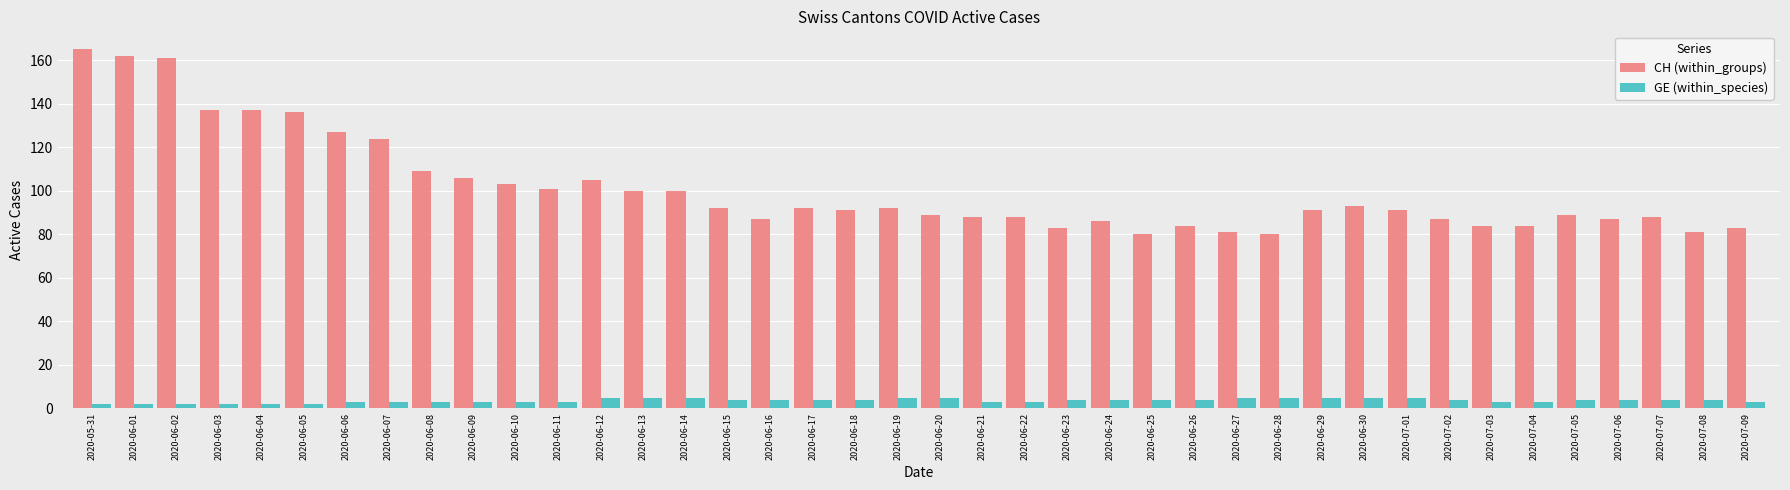

Rank the series by their maximum value, from highest to lowest.

CH (within_groups), GE (within_species)